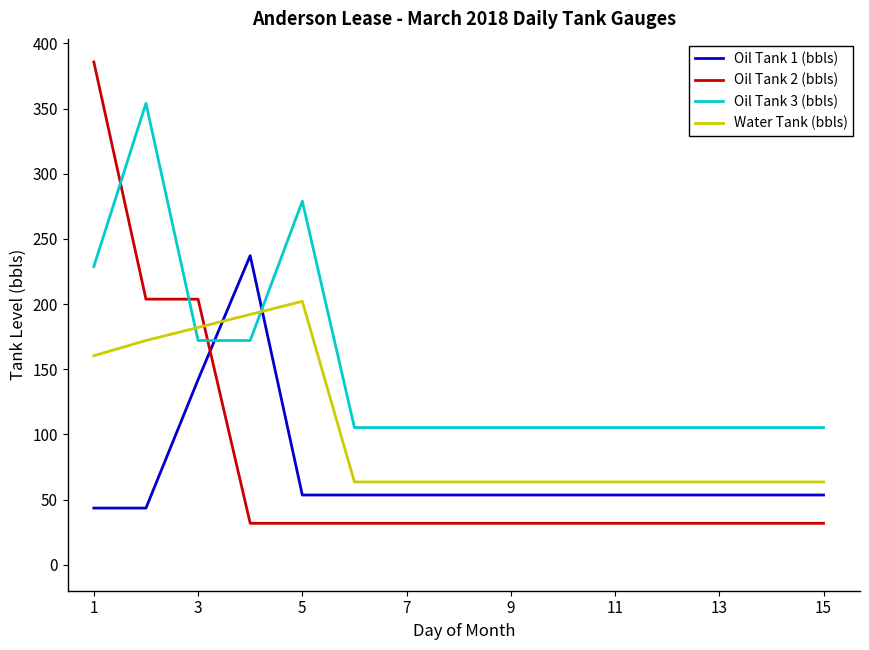

What are all the series names shown in the legend?

Oil Tank 1 (bbls), Oil Tank 2 (bbls), Oil Tank 3 (bbls), Water Tank (bbls)